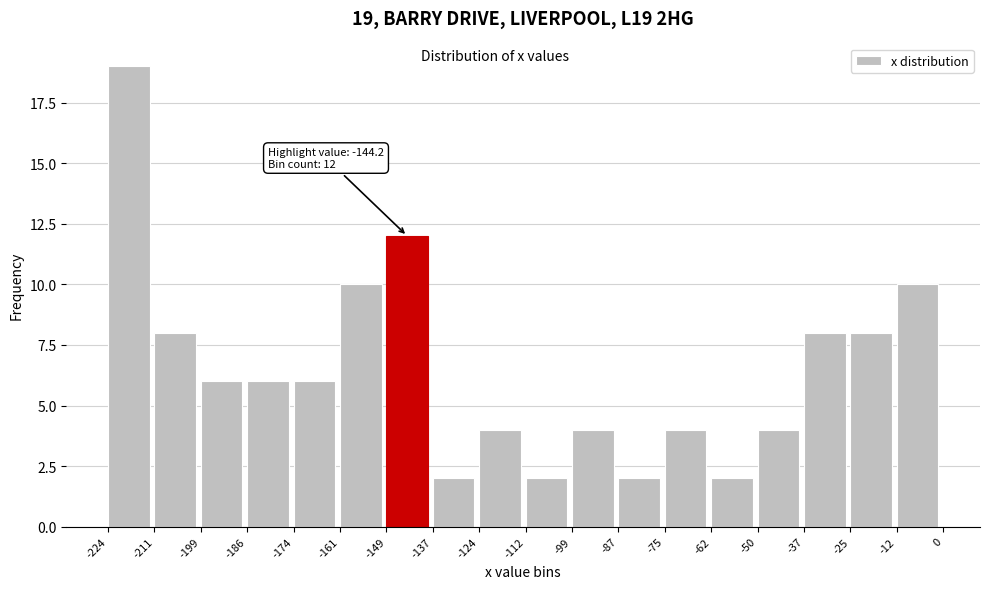

Which range on the x-axis has the tallest bar?

-224 to -211